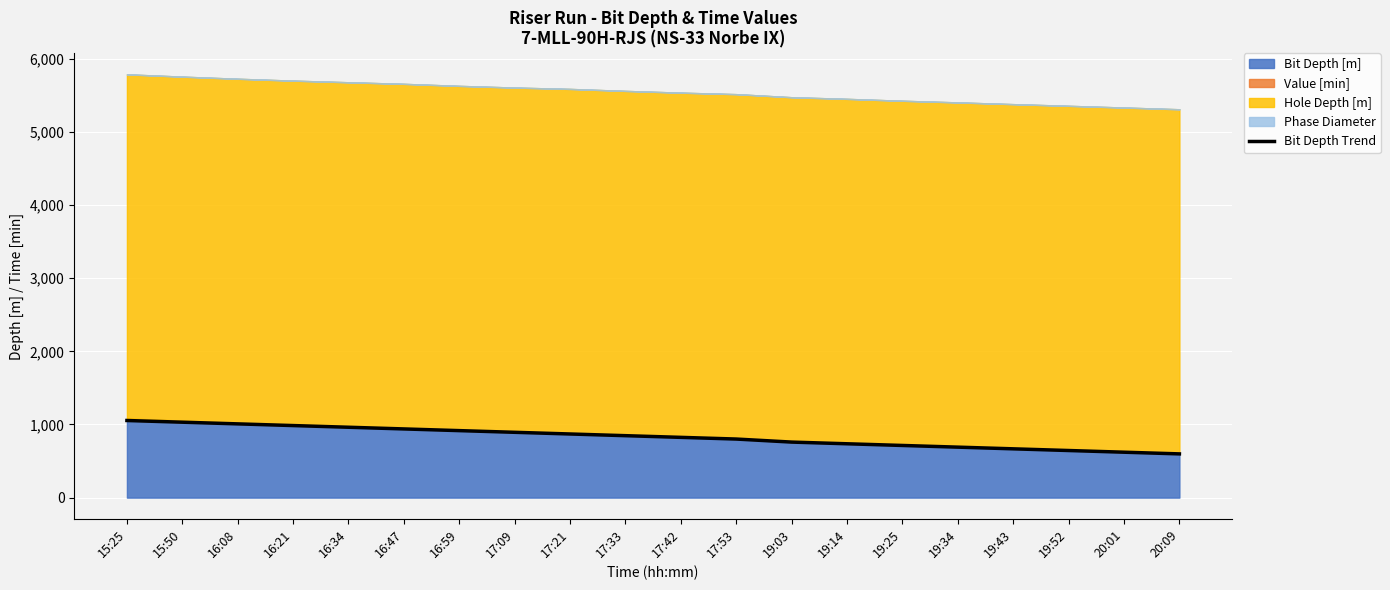

Is it true that the value at 16:08 is 1008.4?

True